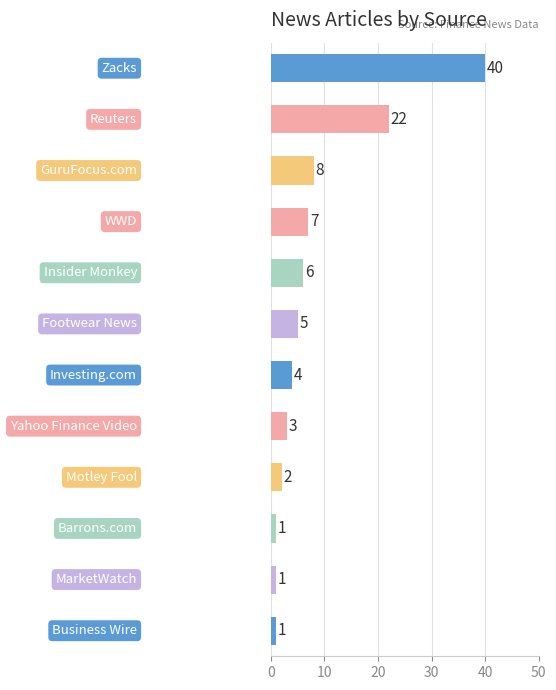

How many bars are there in total?

12